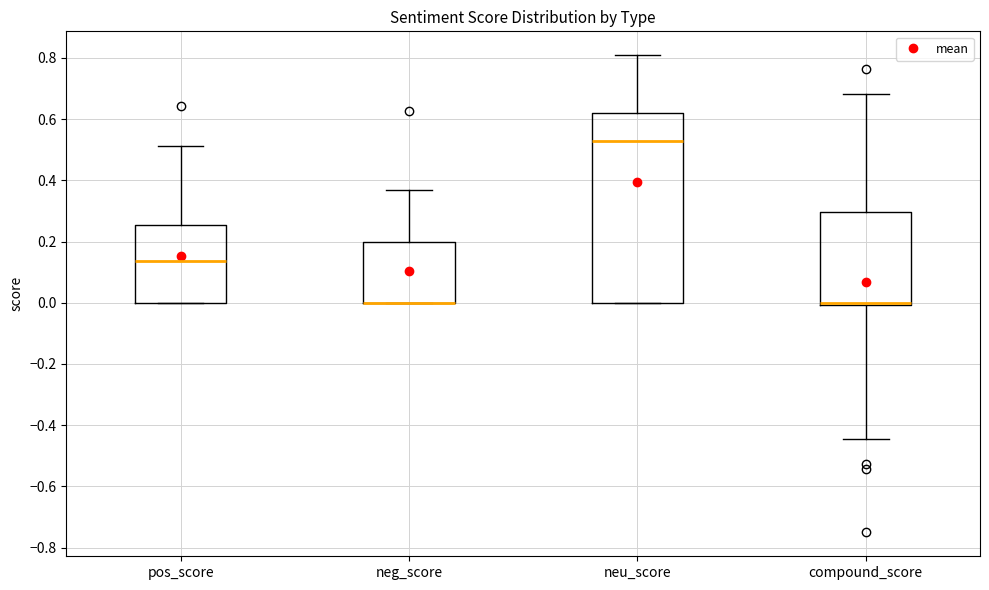

Reading left to right, transcribe this box plot: for each box, give where its median line is, the range the box spans, and where its two whiskers end, as read against the y-axis. The values are not printed on the chart, so give them approximately, as read against the axis.

pos_score: median 0.14, box 0.00 to 0.26, whiskers 0.00 to 0.52
neg_score: median 0.00 (drawn on the box's lower edge), box 0.00 to 0.20, whiskers 0.00 to 0.36
neu_score: median 0.52, box 0.00 to 0.62, whiskers 0.00 to 0.80
compound_score: median 0.00 (drawn on the box's lower edge), box 0.00 to 0.30, whiskers -0.44 to 0.68